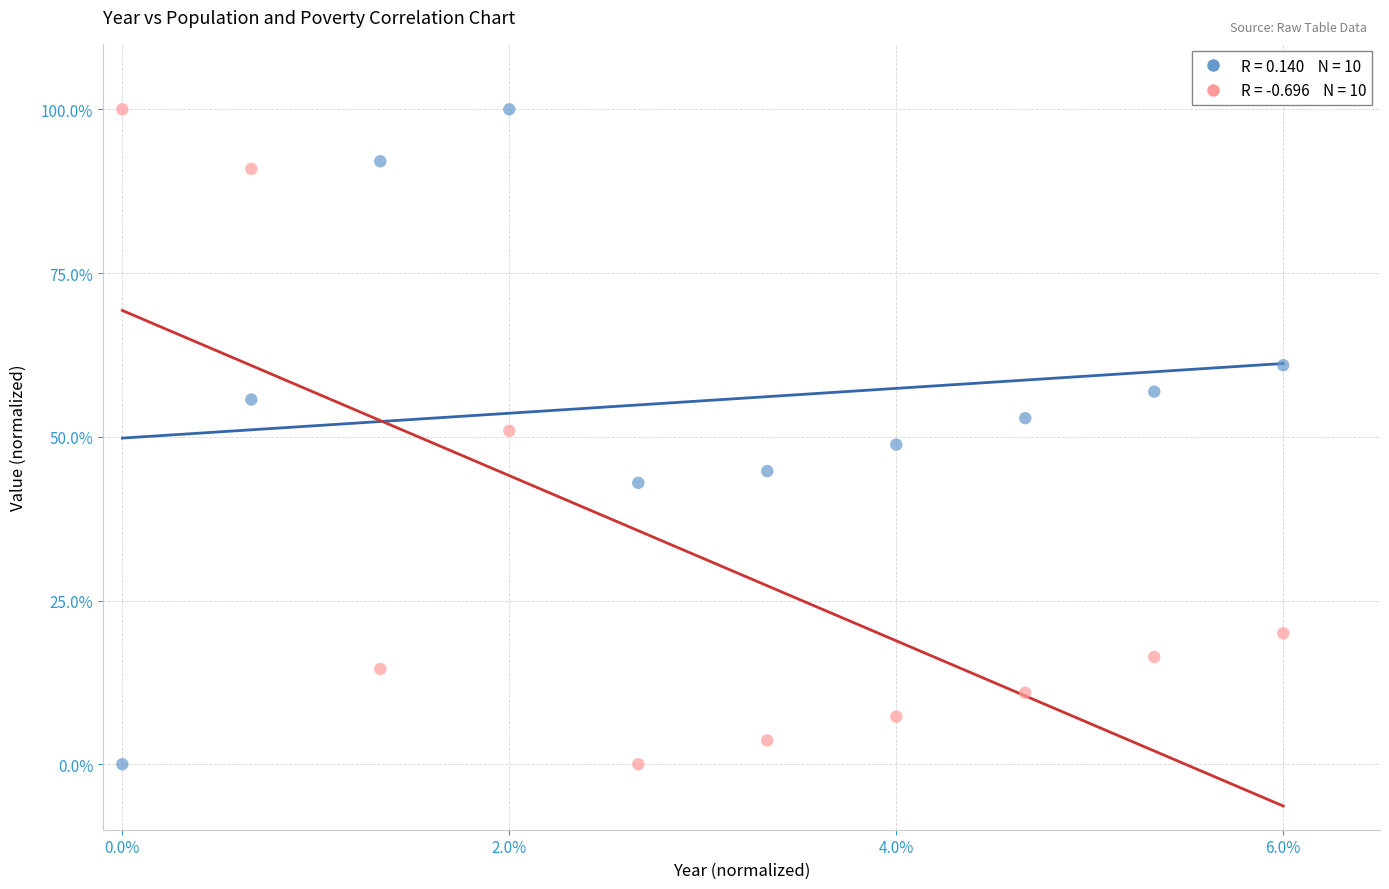

Across all data points, what is the range of Y values (max minus min)?

100.0